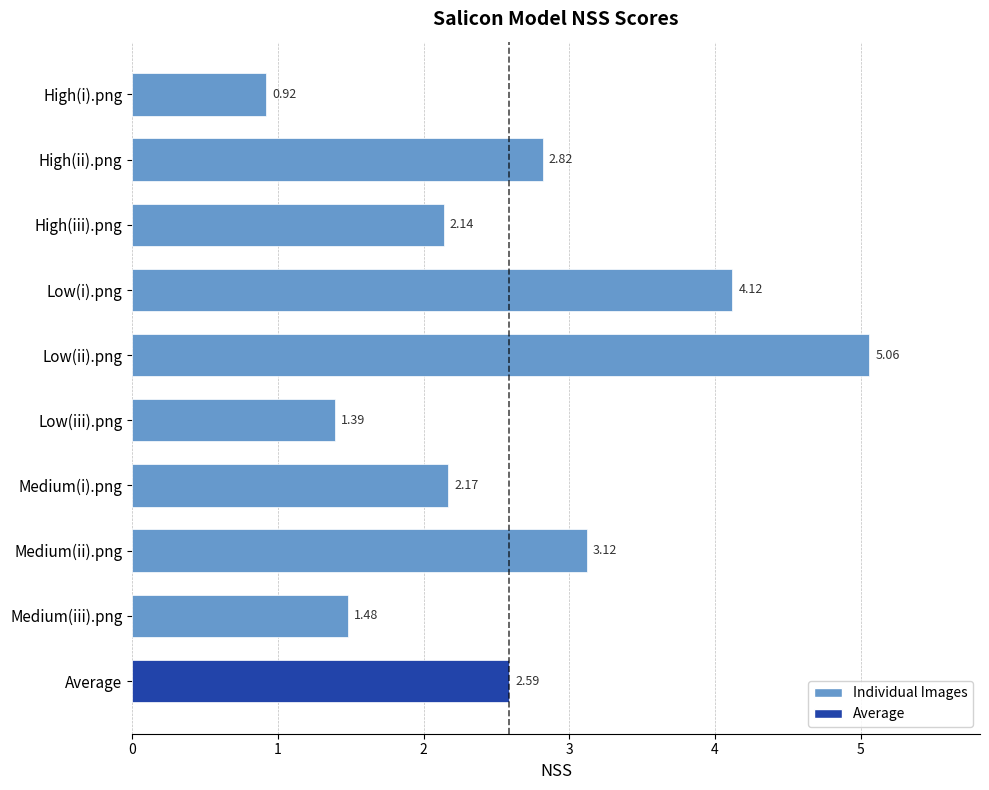

Are the bars grouped side by side (vs. stacked)?

No